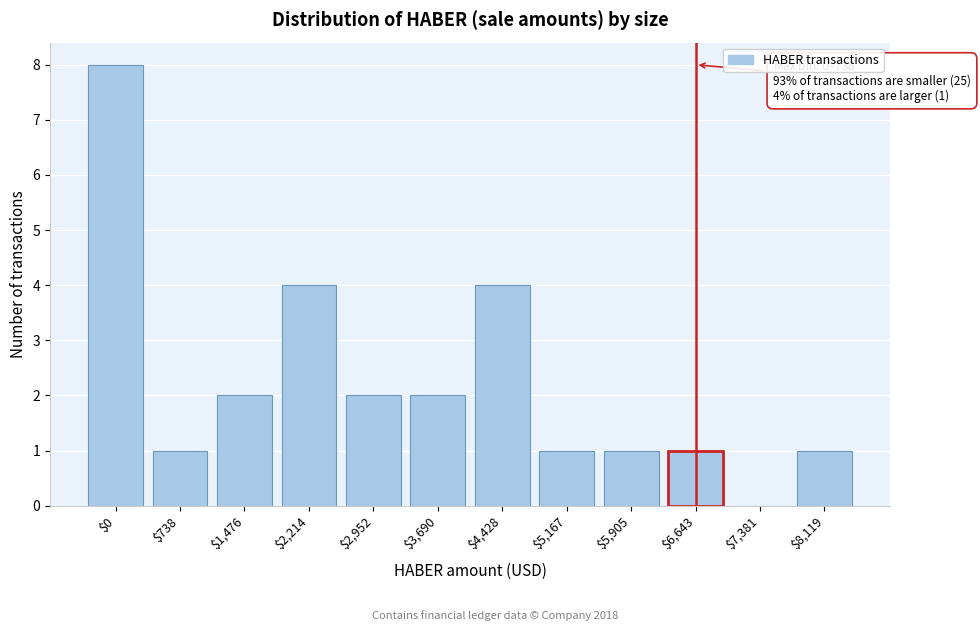

At which category does the chart reach its peak across all series?

$0